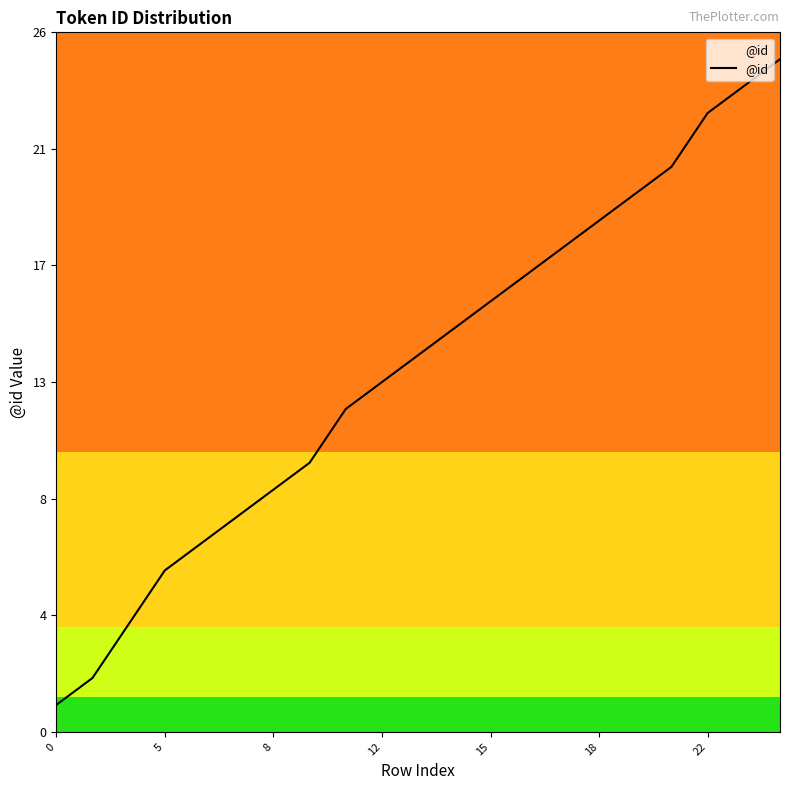

Reading left to right, list all the values displayed in this chart.

1	2	4	6	7	8	9	10	12	13	14	15	16	17	18	19	20	21	23	24	25